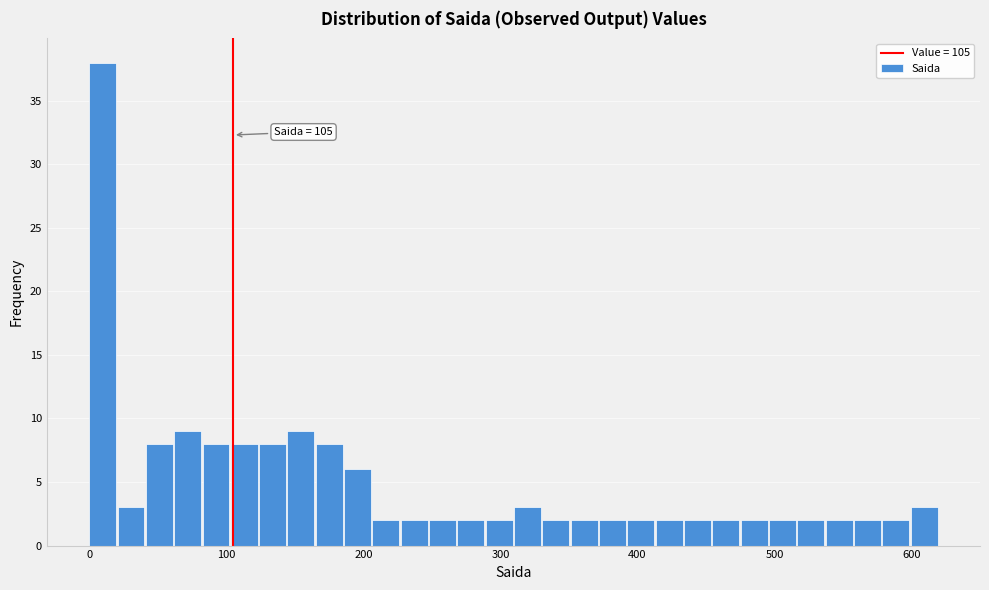

Around what value on the x-axis is the tallest bar? Give the approximate position of its centre, as read against the axis.

10